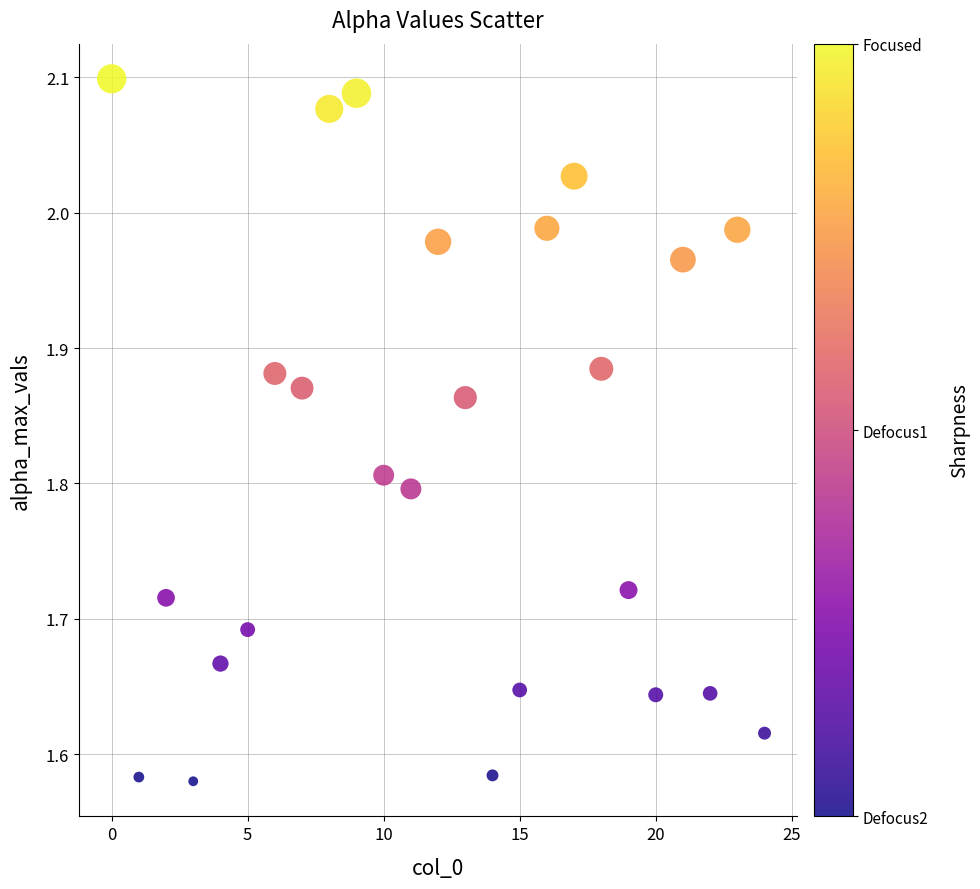

What is the range of Y values (max minus min)?

0.5